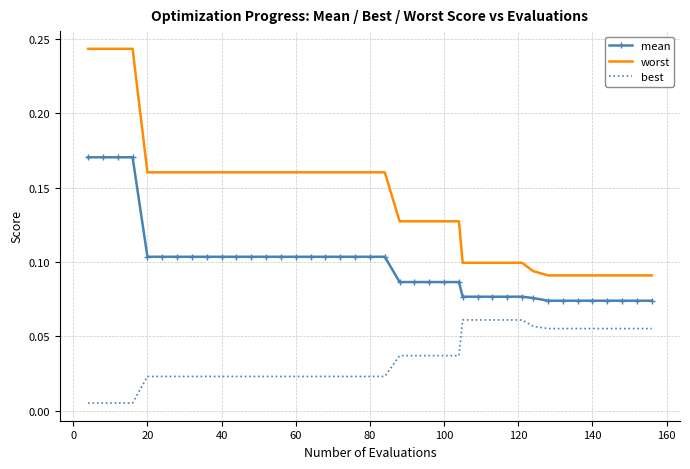

Count the mean values in the range 0 to 1.

40